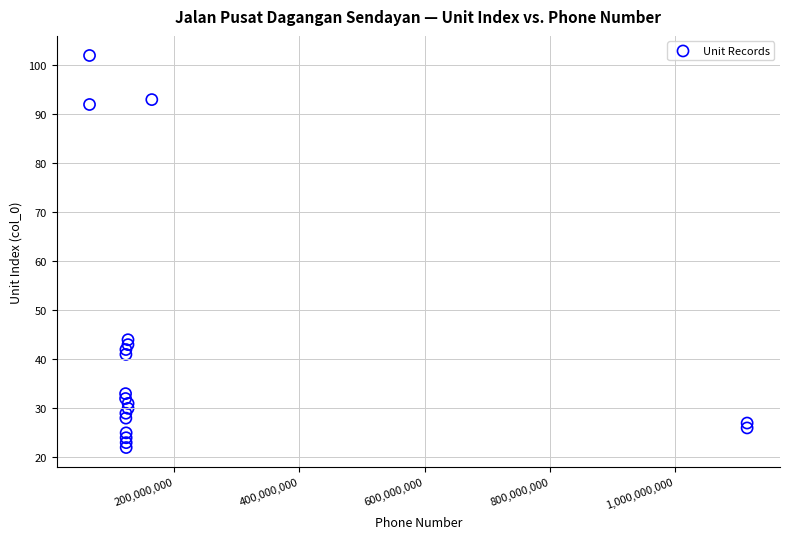

What Y value in the scatter plot is closest to 62?

44